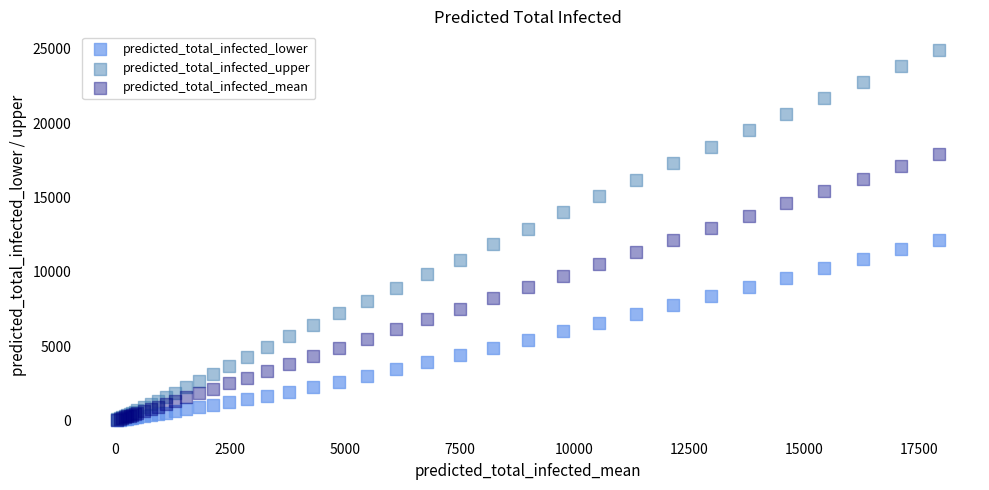

What are all the series names shown in the legend?

predicted_total_infected_lower, predicted_total_infected_upper, predicted_total_infected_mean